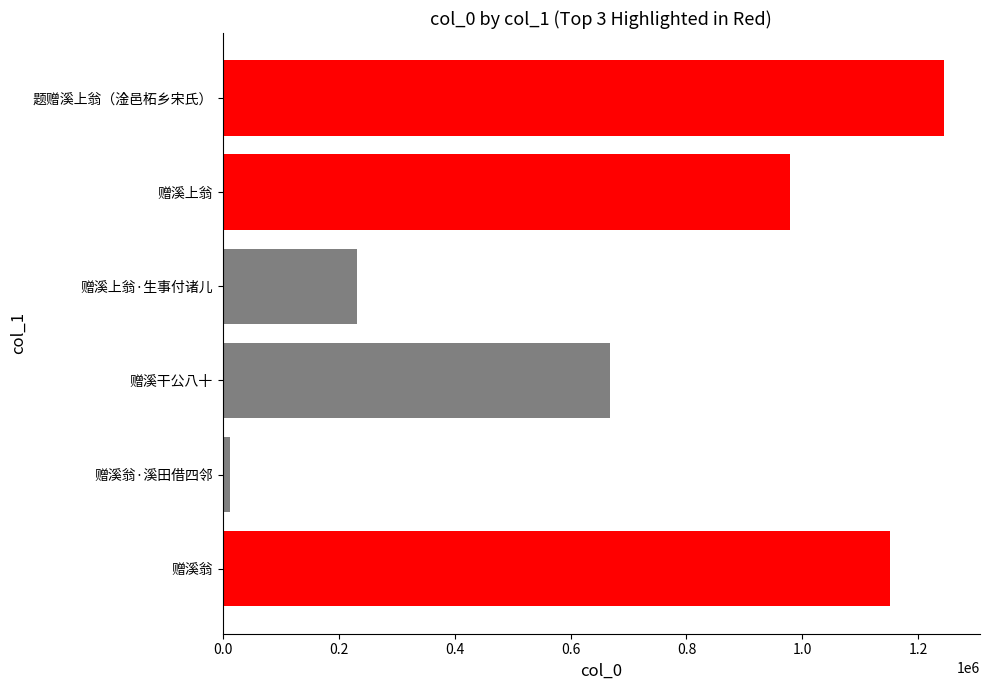

What is the smallest value displayed?

12547